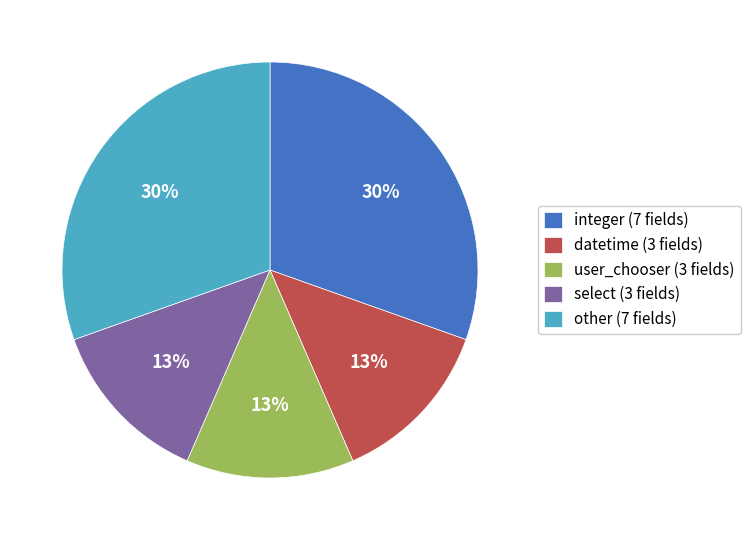

Approximately how many times larger is the value at integer (7 fields) compared to datetime (3 fields)?

2.3